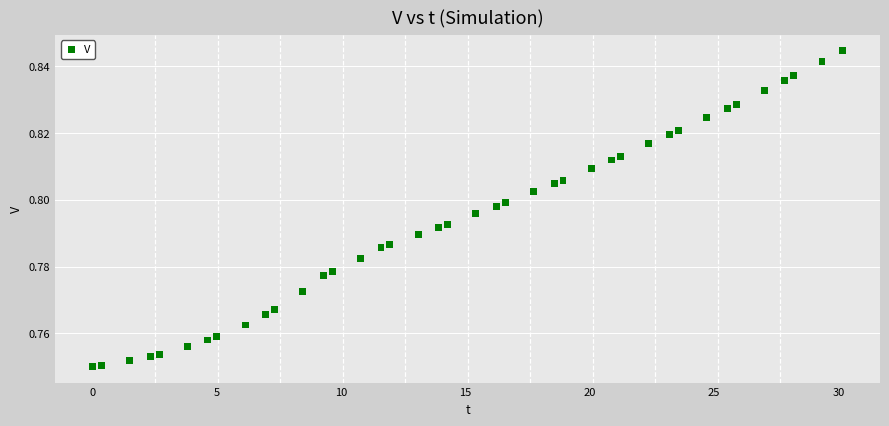

What is the range of X values (max minus min)?

30.2